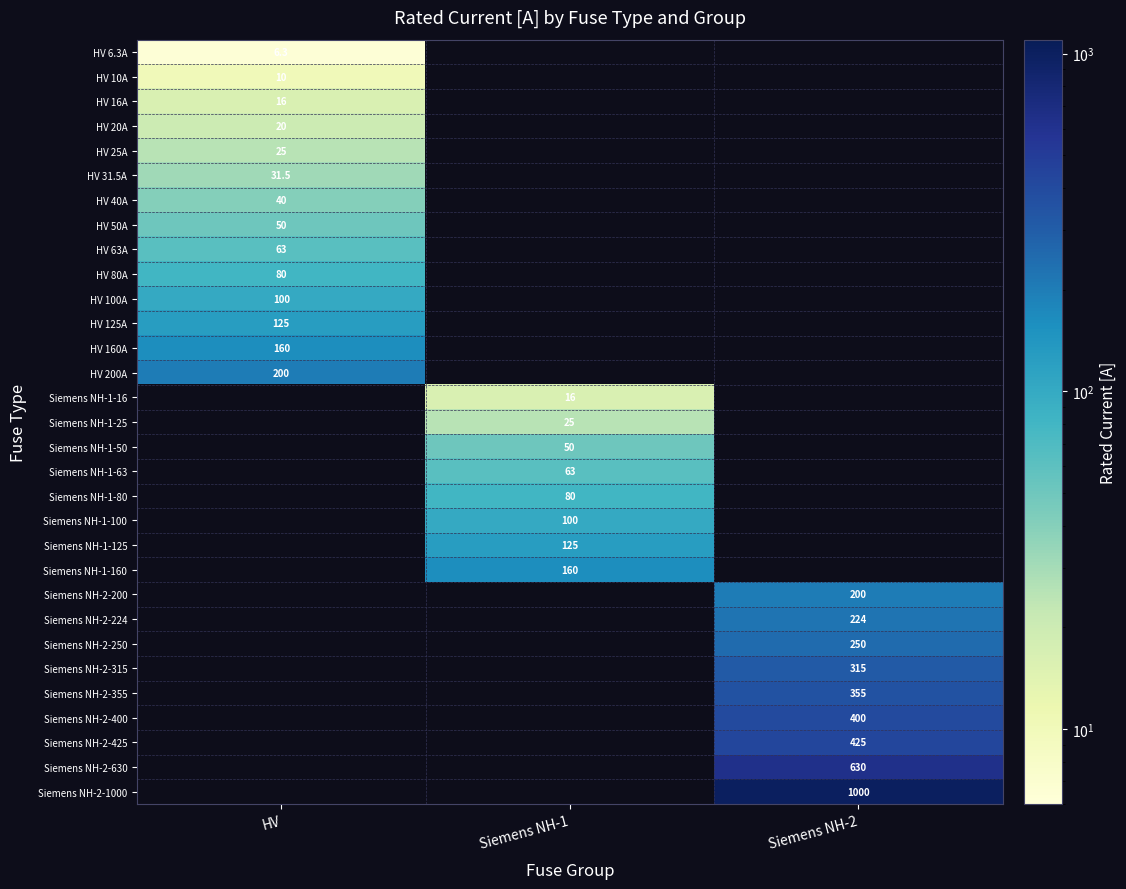

Is it true that Siemens NH-2-250 equals 54.9 at Siemens NH-2?

False